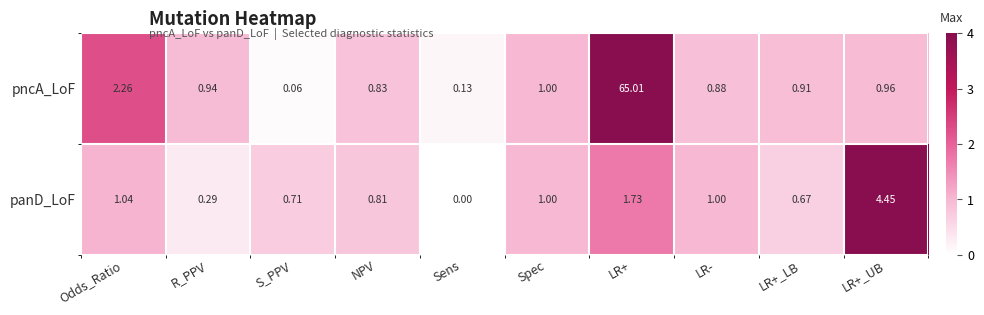

At which label does panD_LoF first exceed 1?

Odds_Ratio